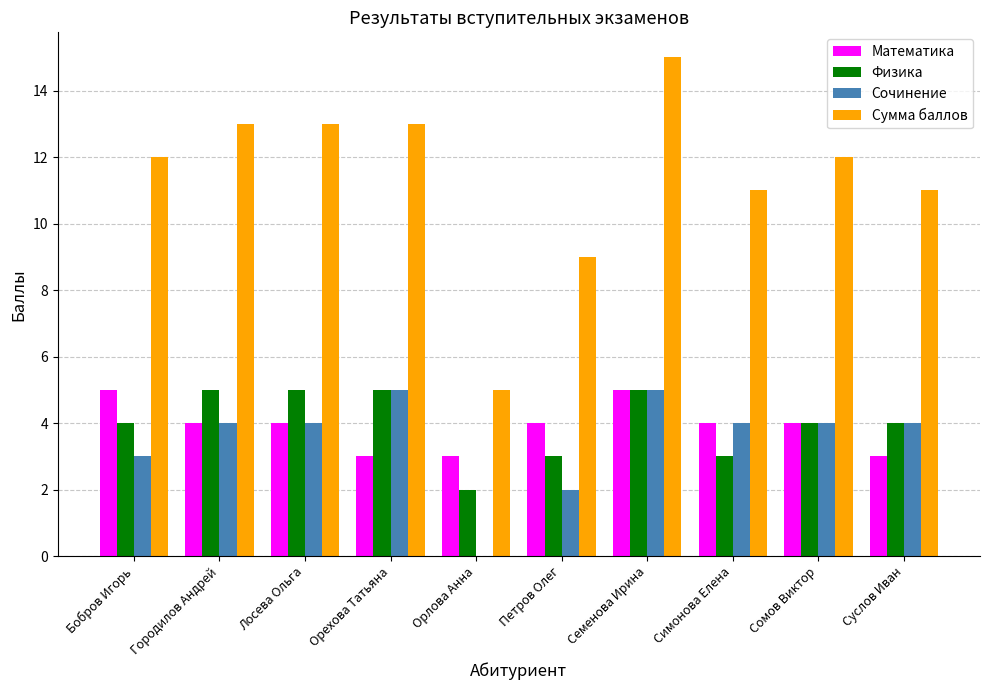

Which series changed the most between Лосева Ольга and Петров Олег?

Сумма баллов